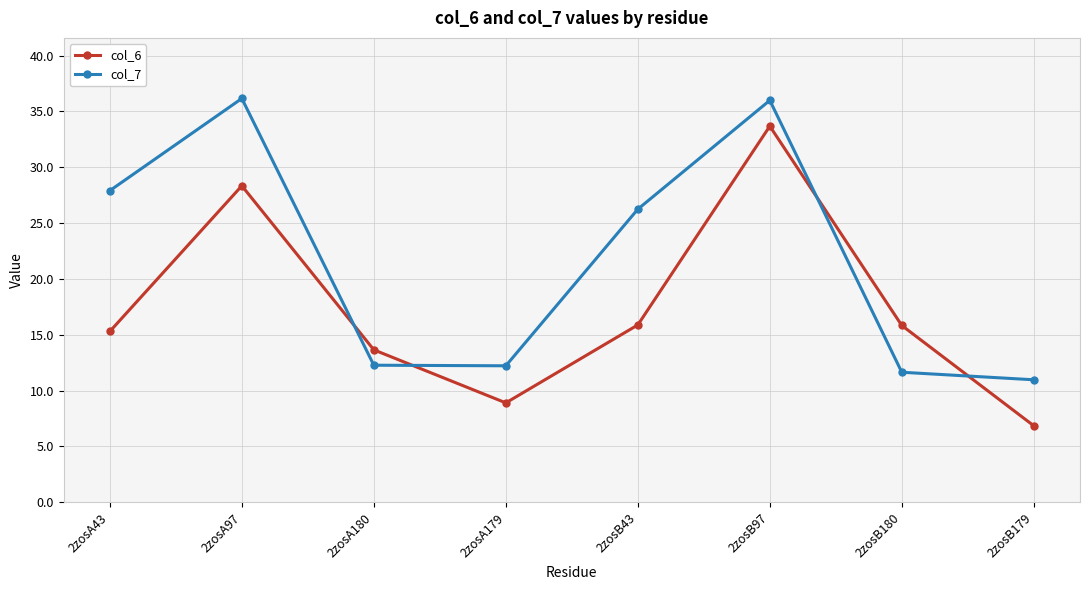

Which series changed the most between 2zosA43 and 2zosA97?

col_6